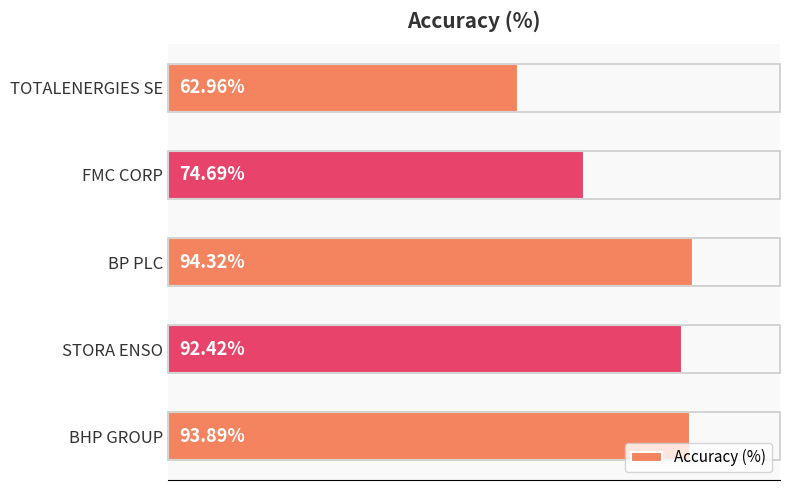

What is the label of the 5th bar from the top?

BHP GROUP